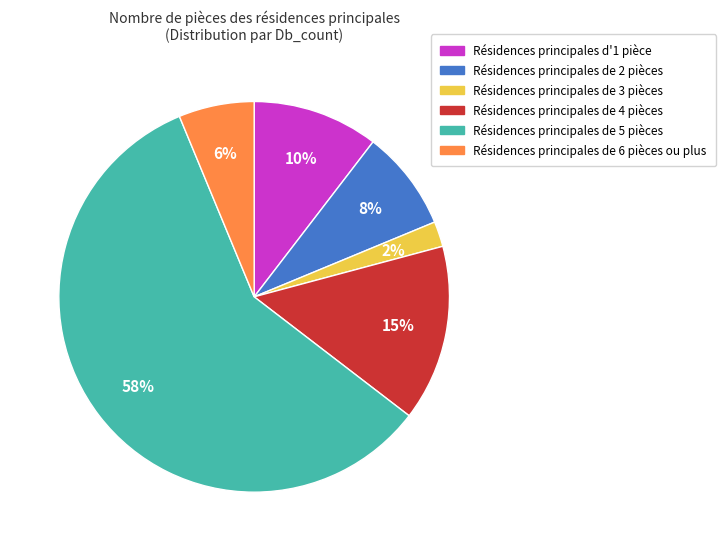

To the nearest percent, what portion does Résidences principales de 6 pièces ou plus represent?

6%